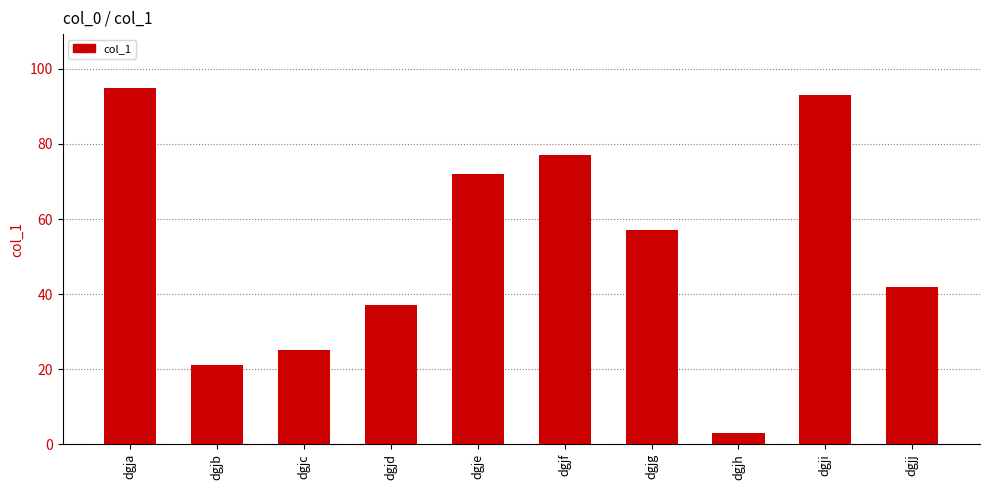

What is the minimum value shown in the chart?

3